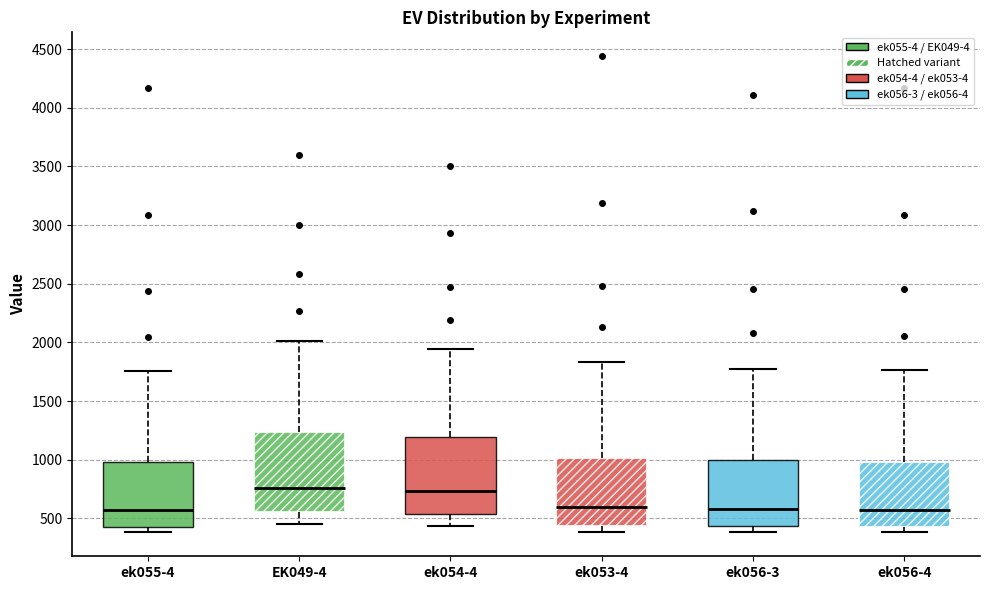

Where does the lower whisker of the box for EK049-4 end on the y-axis? The values are not printed on the chart, so give them approximately, as read against the axis.

450